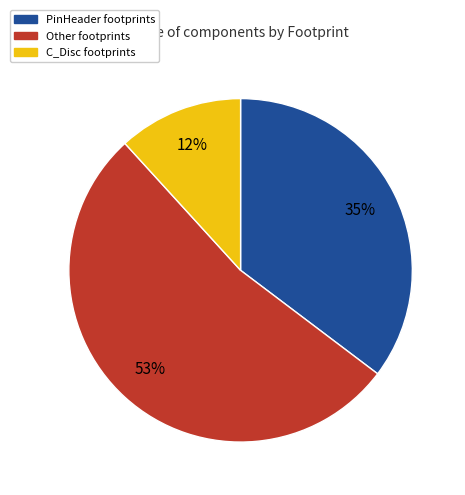

Rank the categories by value from lowest to highest.

C_Disc footprints, PinHeader footprints, Other footprints